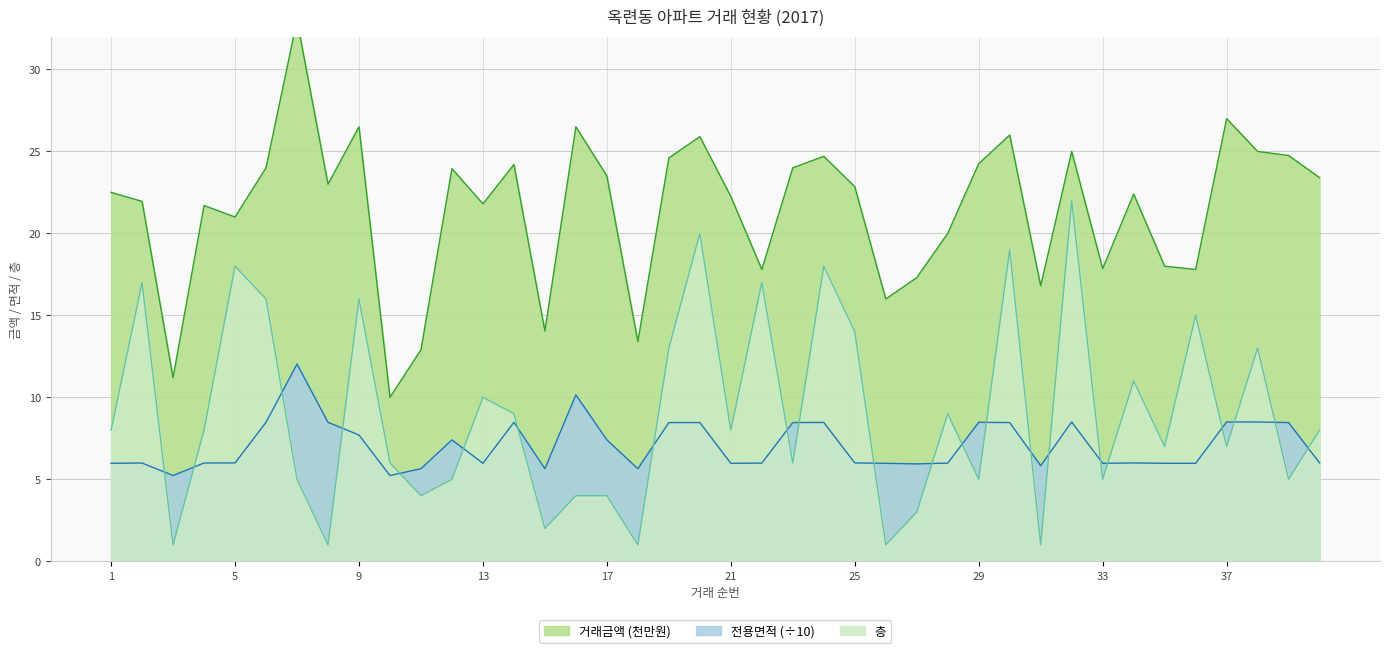

Which has a higher value, 39 or 21?

39